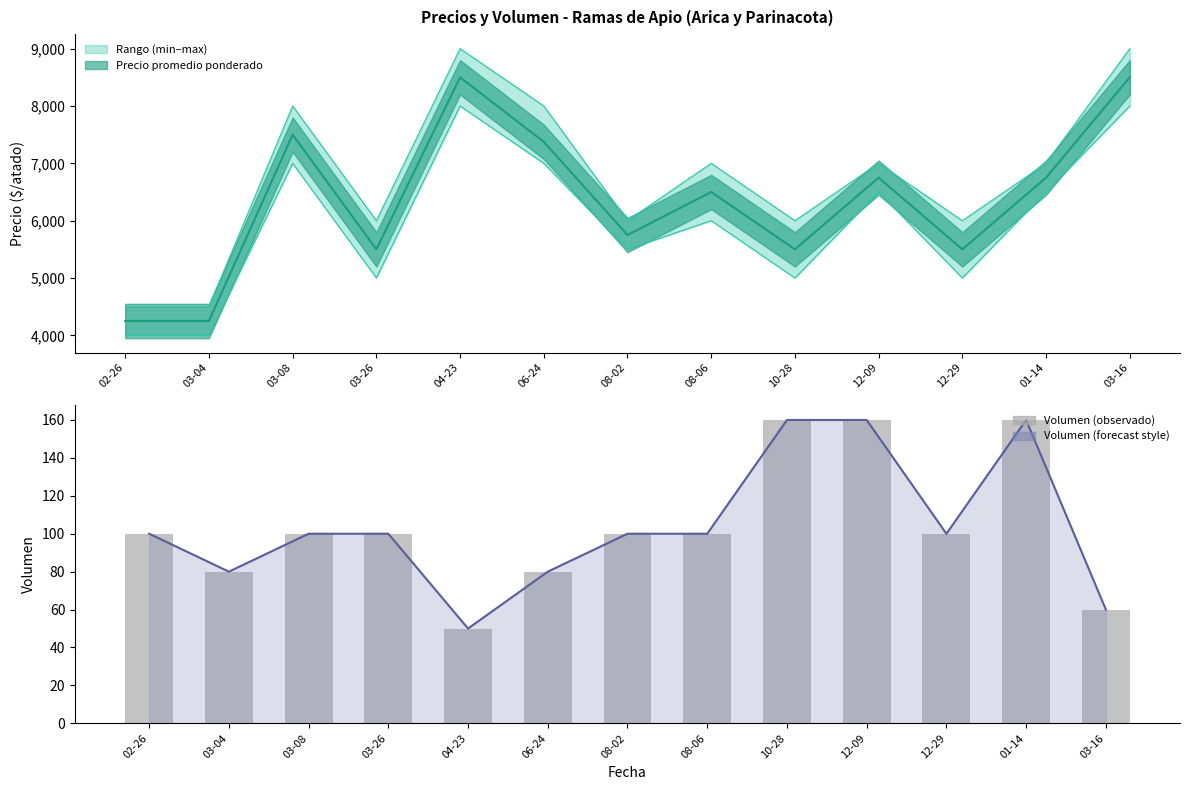

Is it true that Precio maximo equals 8897 at 01-14?

False